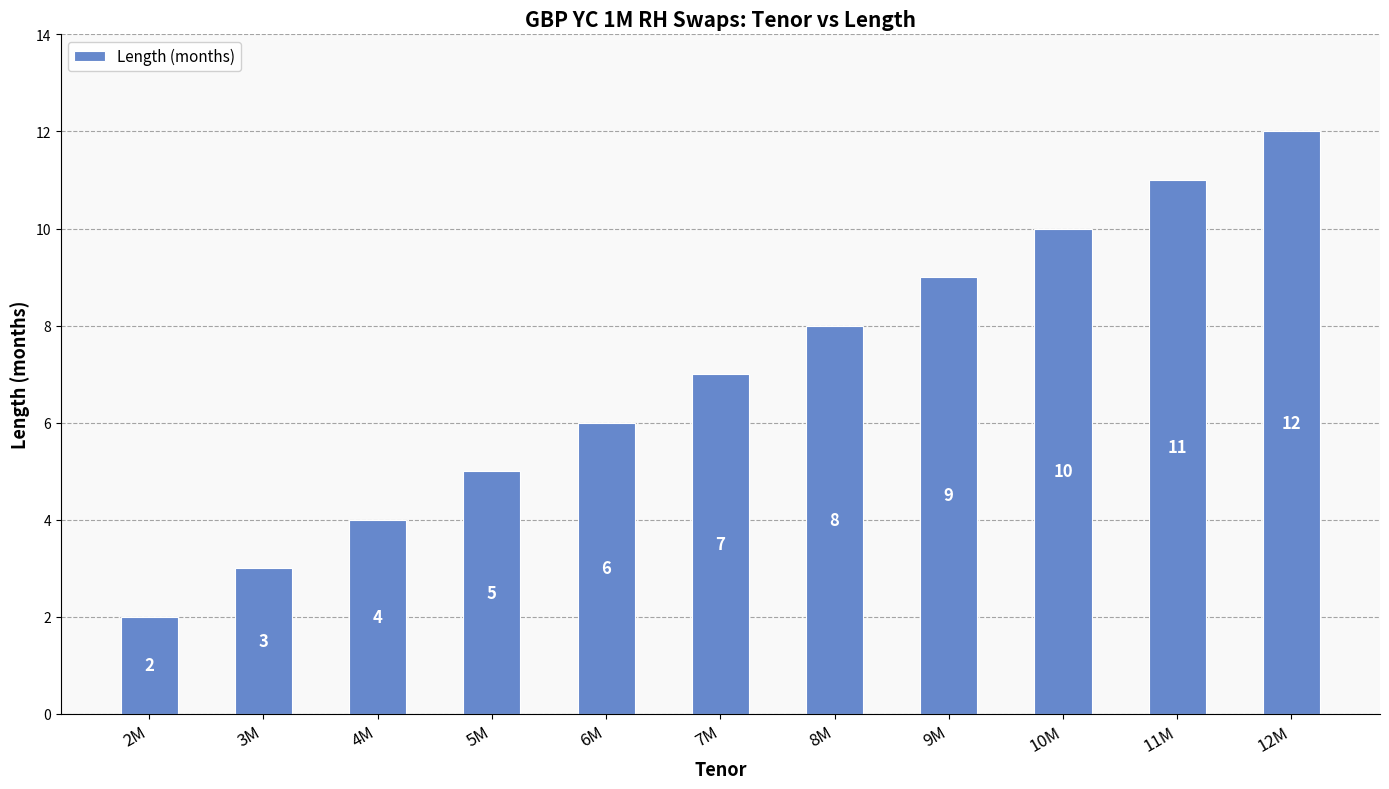

Rank the categories by value from lowest to highest.

2M, 3M, 4M, 5M, 6M, 7M, 8M, 9M, 10M, 11M, 12M